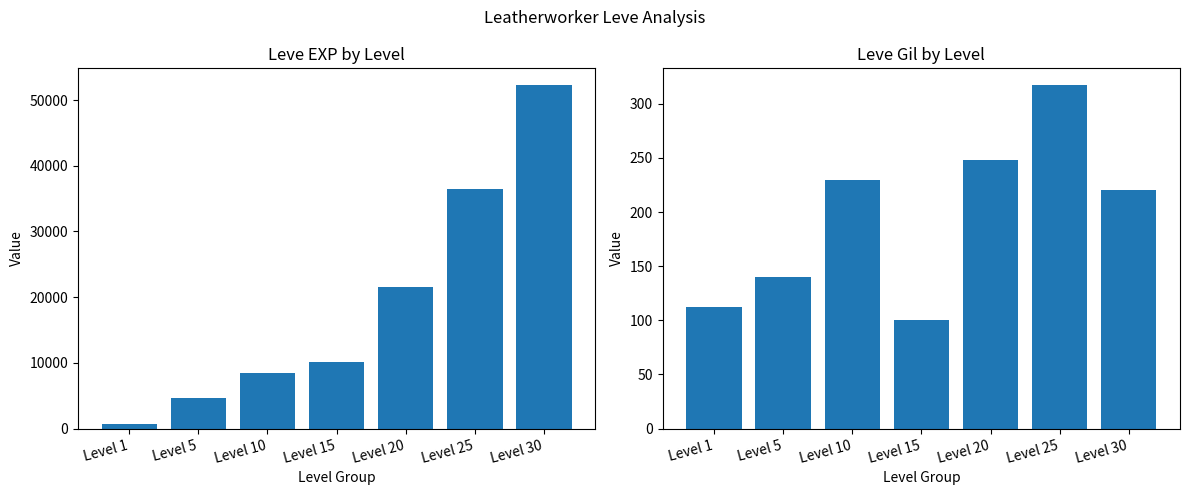

At which label does Leve EXP reach its peak?

Level 30